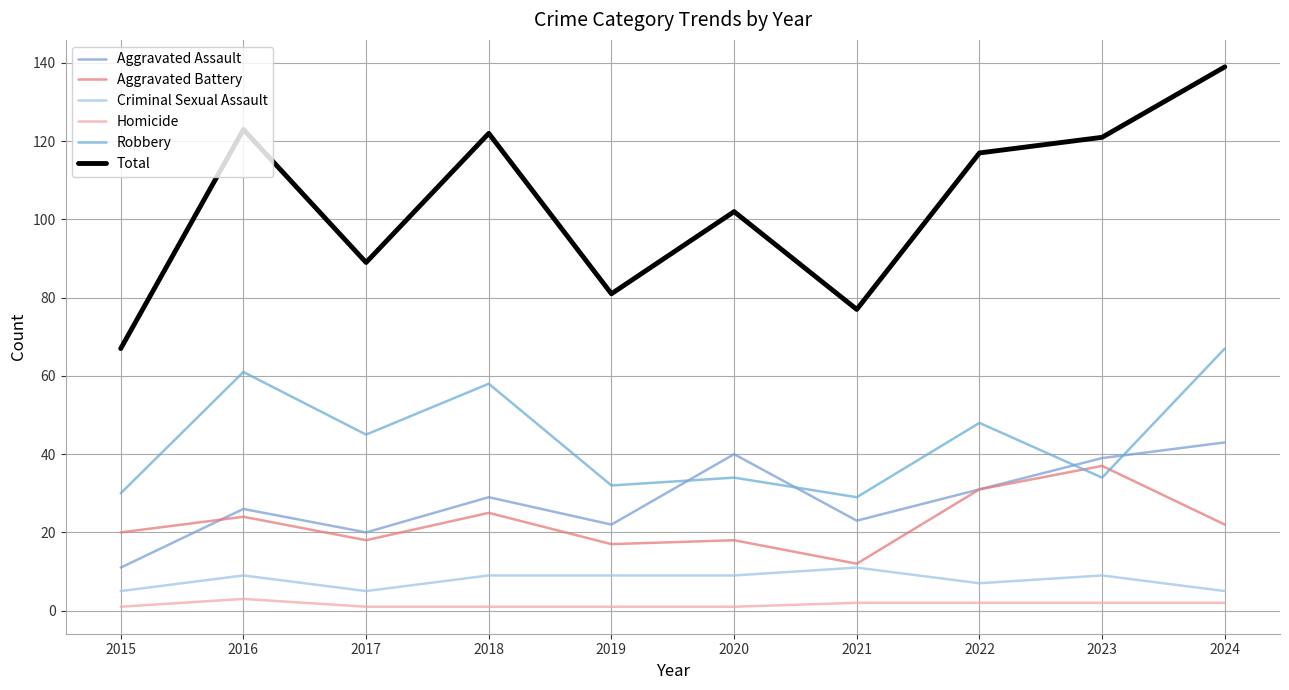

Is this an area chart (filled region under the line)?

No